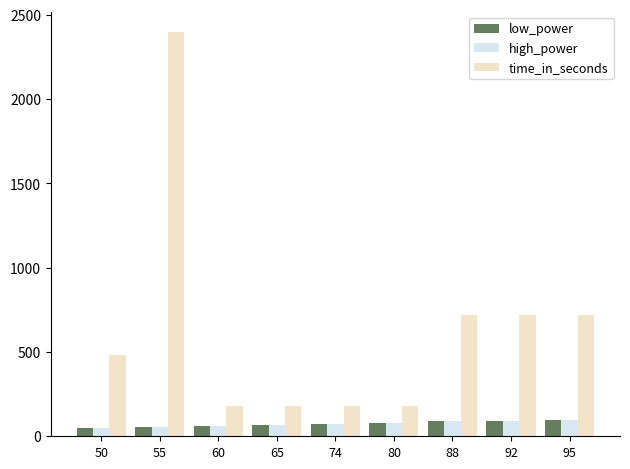

What is the average value of the high_power series?

73